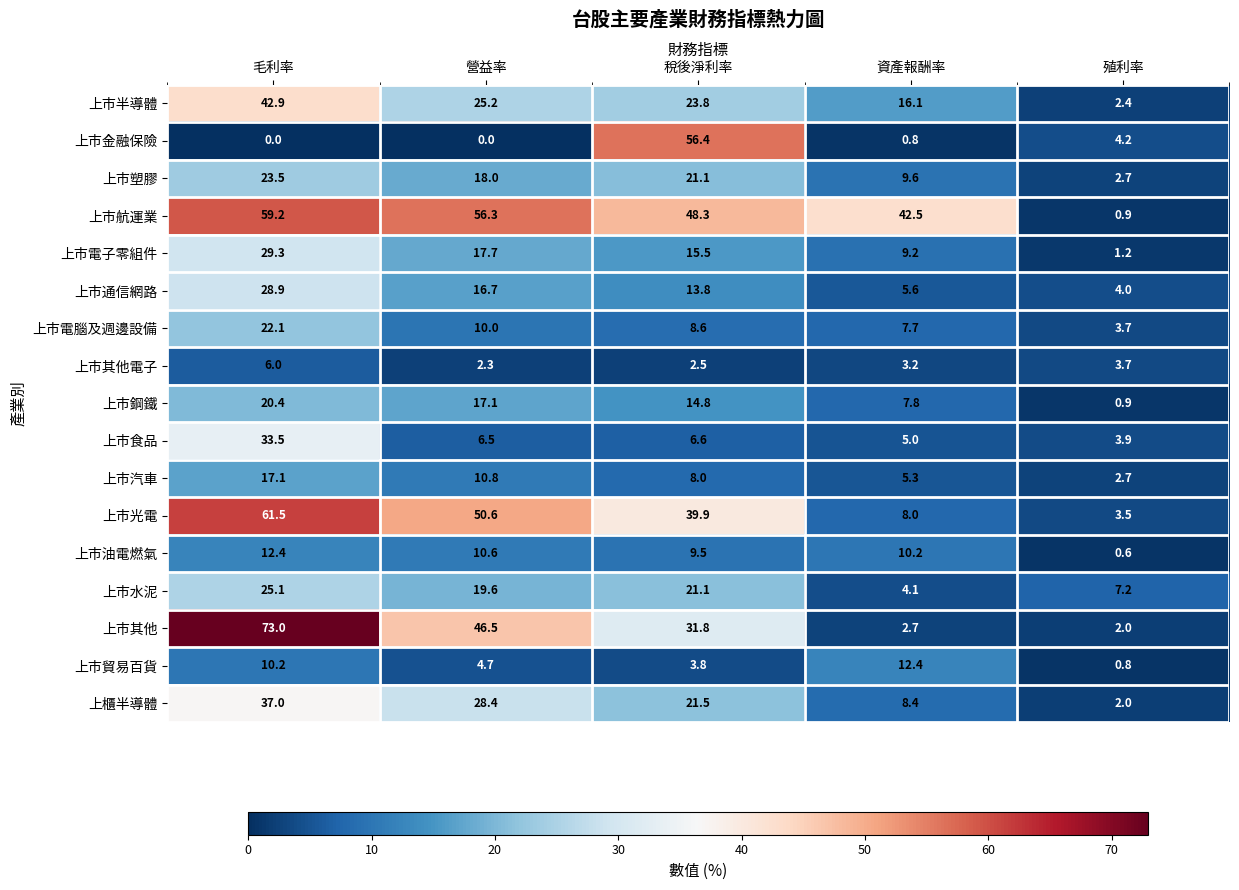

Which series has the largest range (max minus min)?

上市其他